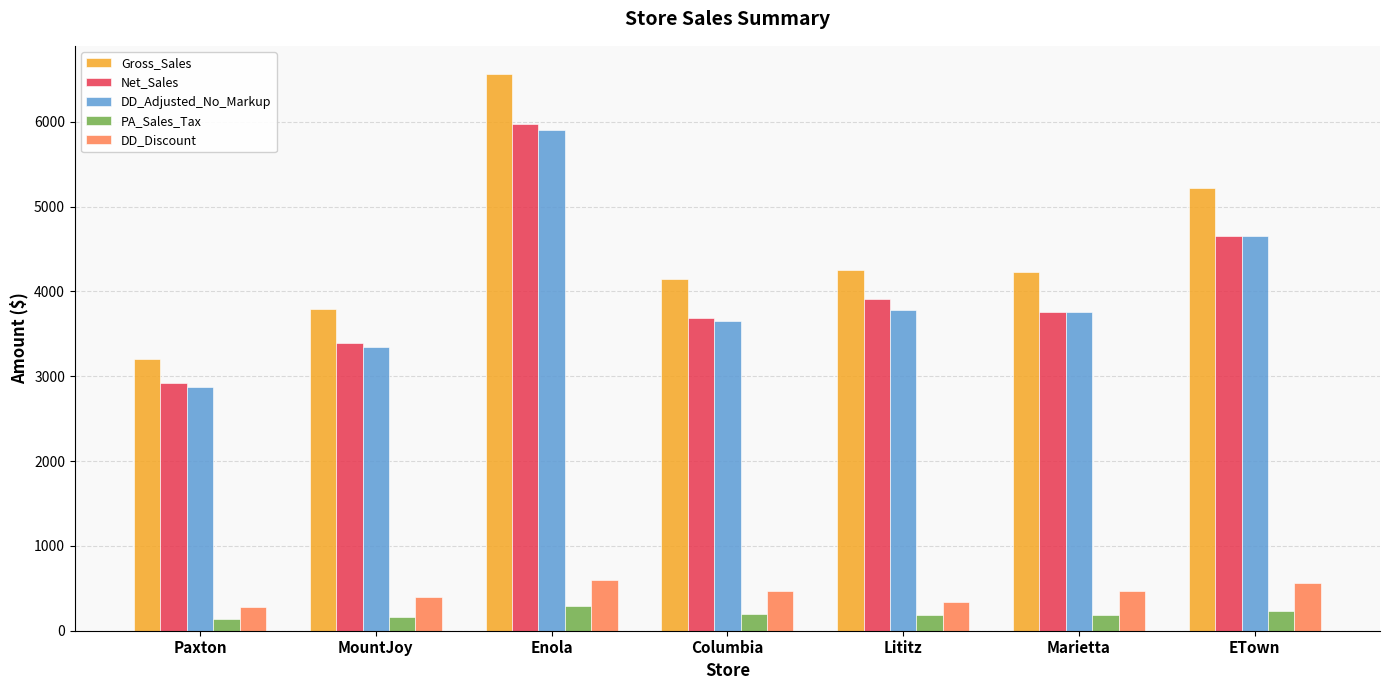

Which series has the widest spread of values?

Gross_Sales